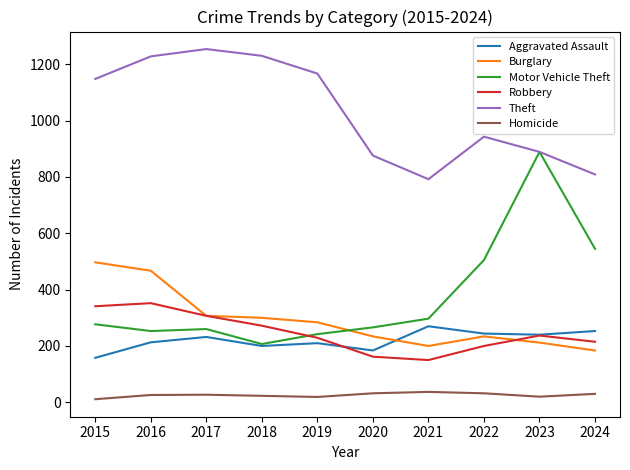

The value of Burglary at 2019 is 413. True or false?

False